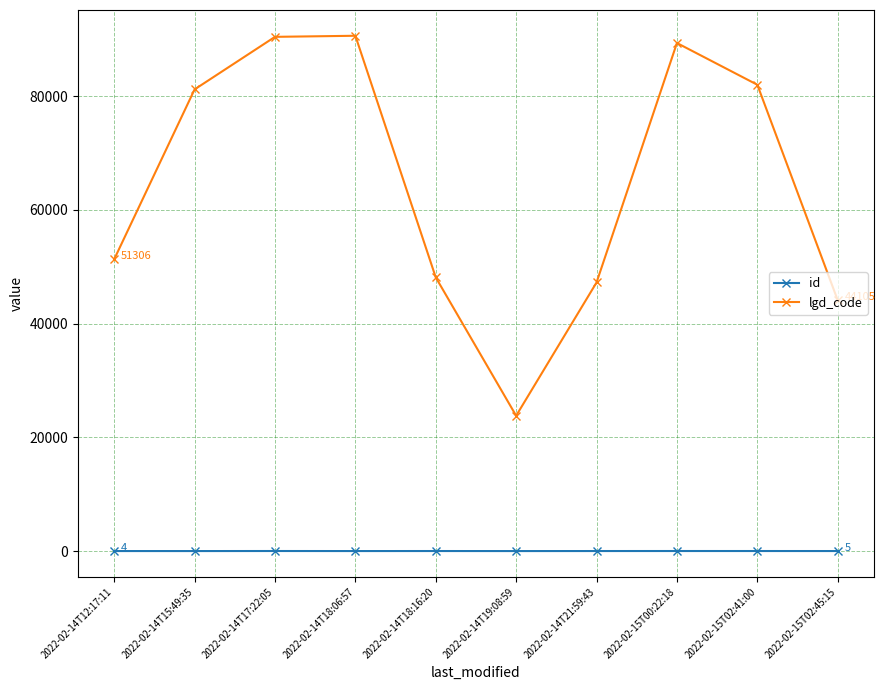

What is the difference between the id values at 2022-02-15T02:45:15 and 2022-02-14T15:49:35?

3